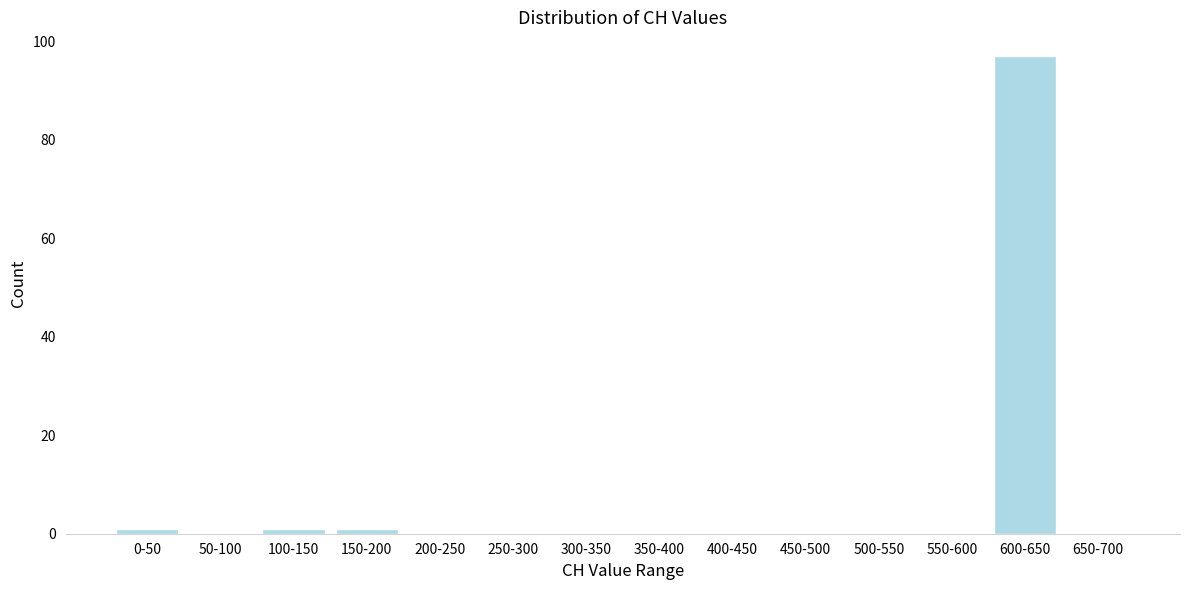

Reading right to left, extract all data points from this chart.

650-700=0	600-650=97	550-600=0	500-550=0	450-500=0	400-450=0	350-400=0	300-350=0	250-300=0	200-250=0	150-200=1	100-150=1	50-100=0	0-50=1